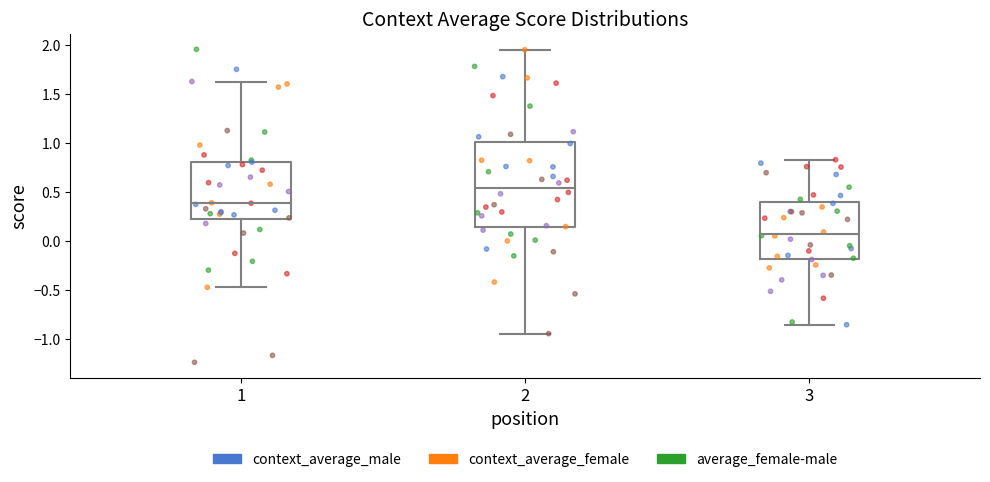

Reading left to right, transcribe this box plot: for each box, give where its median line is, the range the box spans, and where its two whiskers end, as read against the y-axis. The values are not printed on the chart, so give them approximately, as read against the axis.

1: median 0.40, box 0.20 to 0.80, whiskers -0.45 to 1.65
2: median 0.55, box 0.15 to 1.00, whiskers -0.95 to 1.95
3: median 0.05, box -0.20 to 0.40, whiskers -0.85 to 0.85